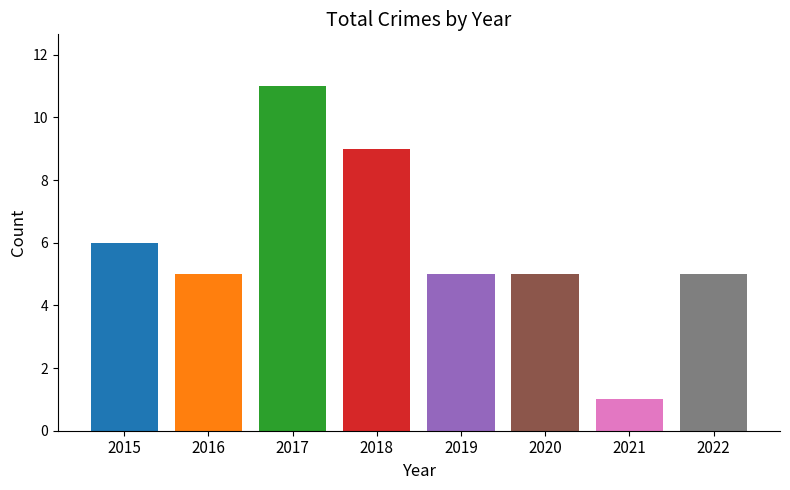

At which label does the data first exceed 5?

2015